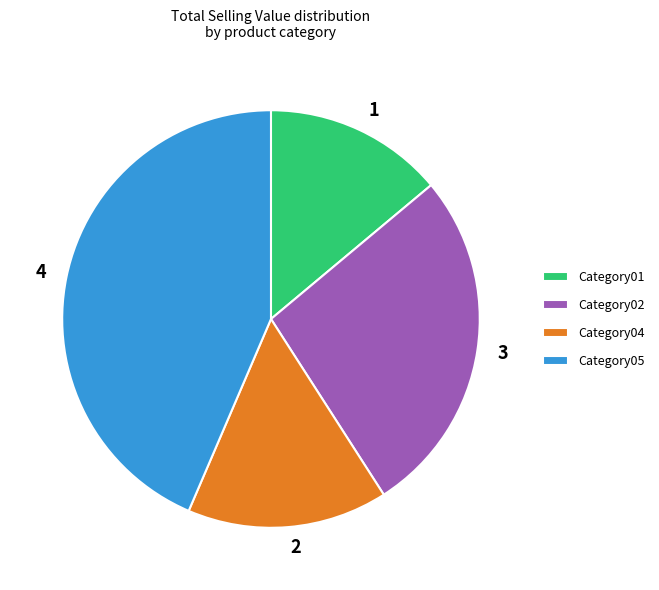

How many segments does this pie chart have?

4